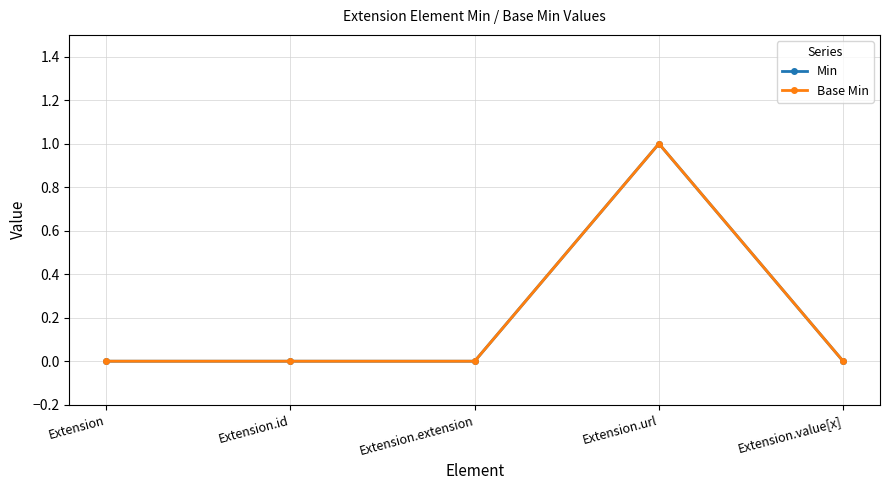

What is the label of the 4th point from the right?

Extension.id